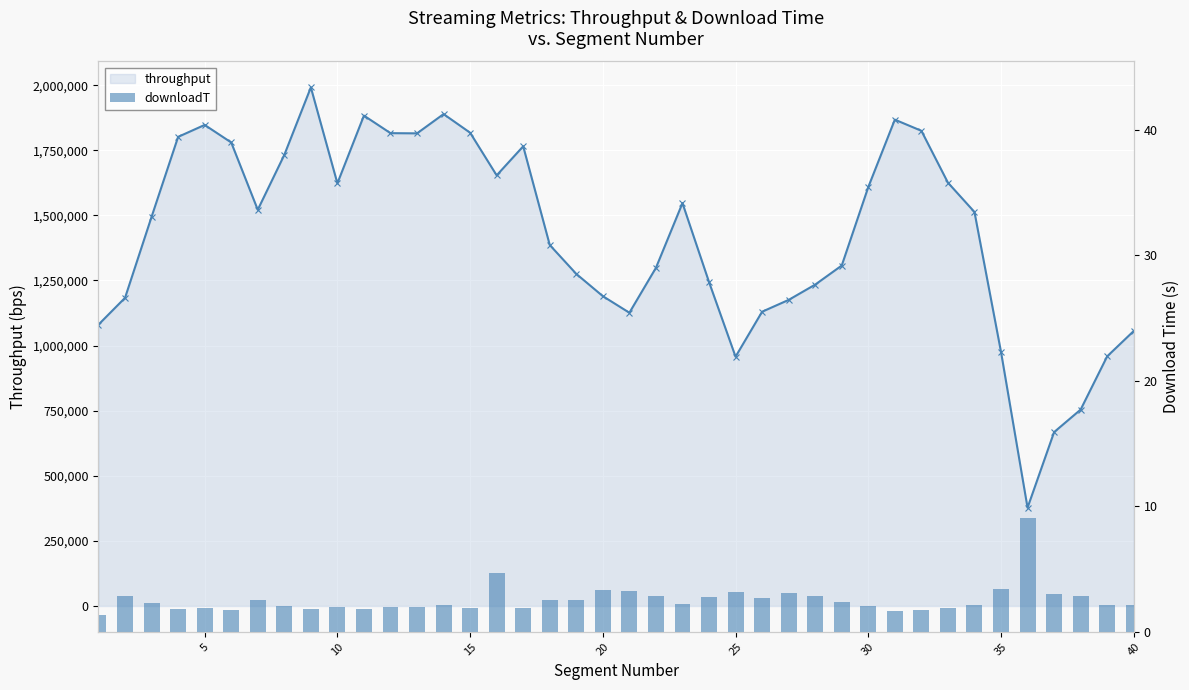

Are the bars horizontal?

No